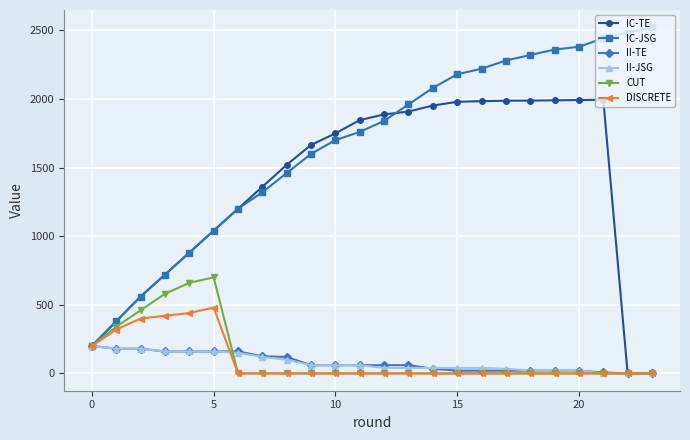

What is the maximum value shown in the chart?

2522